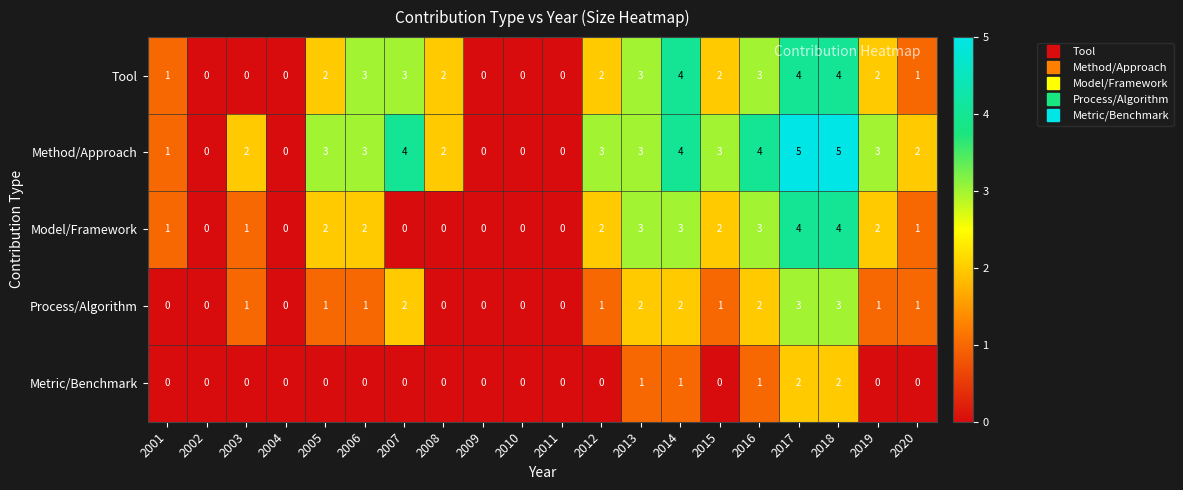

The value of Model/Framework at 2018 is 4. True or false?

True